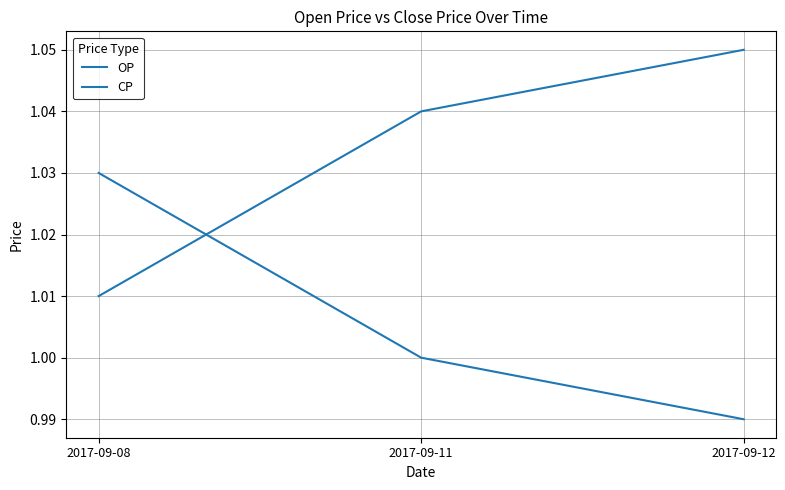

Does the chart have visible grid lines?

Yes